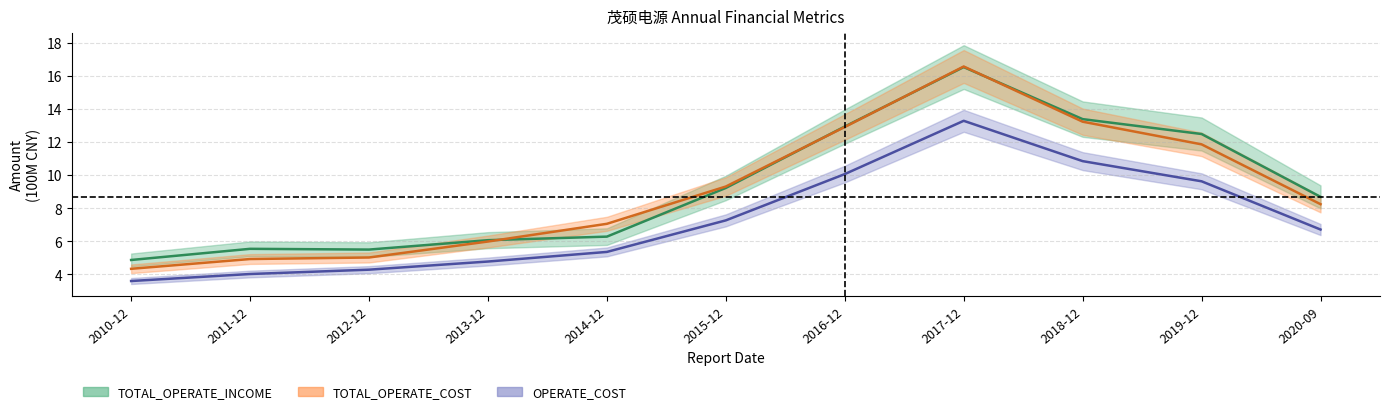

True or false: OPERATE_COST and TOTAL_OPERATE_INCOME cross at least once.

False